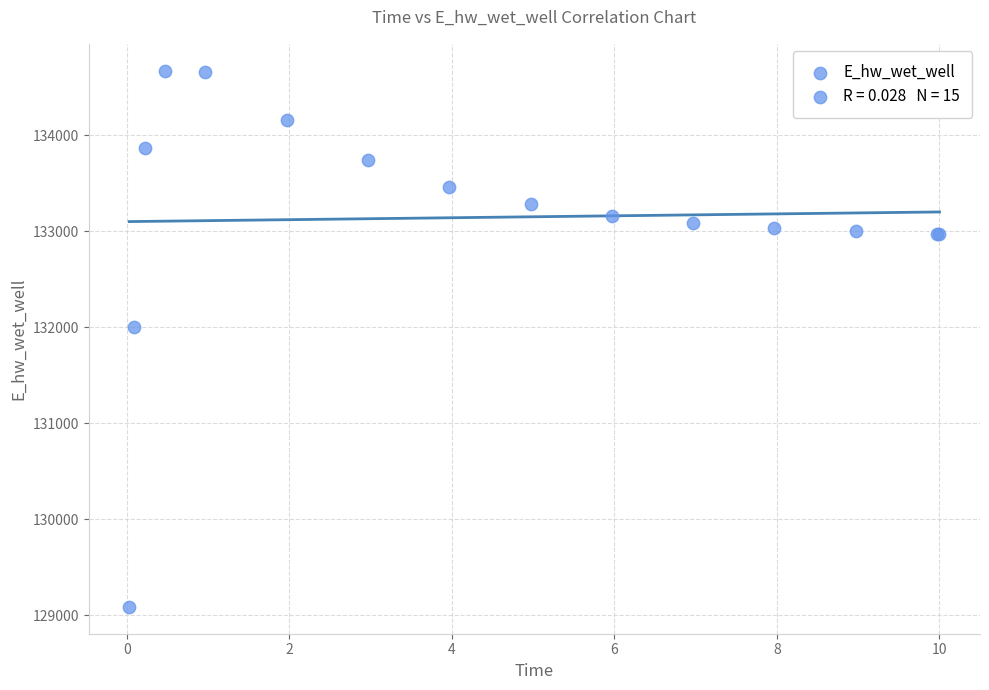

What Y value in the scatter plot is closest to 131878?

132000.4